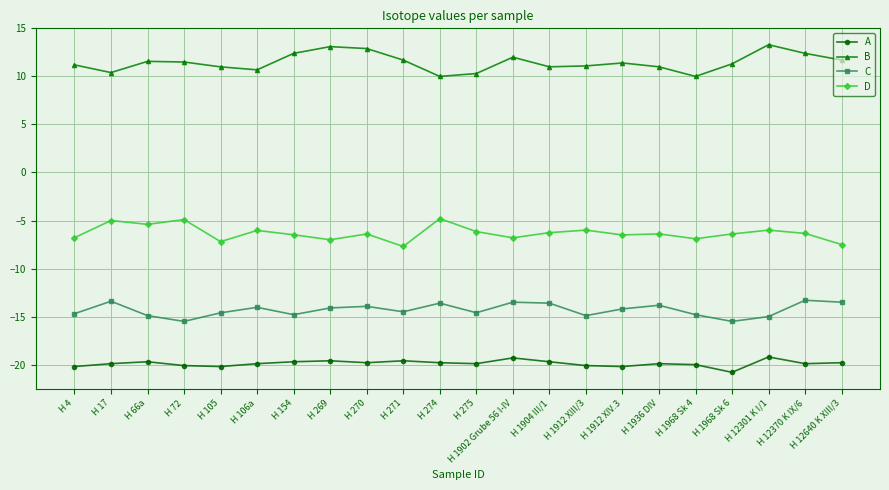

What is the total value across all series at H 271?

-30.1